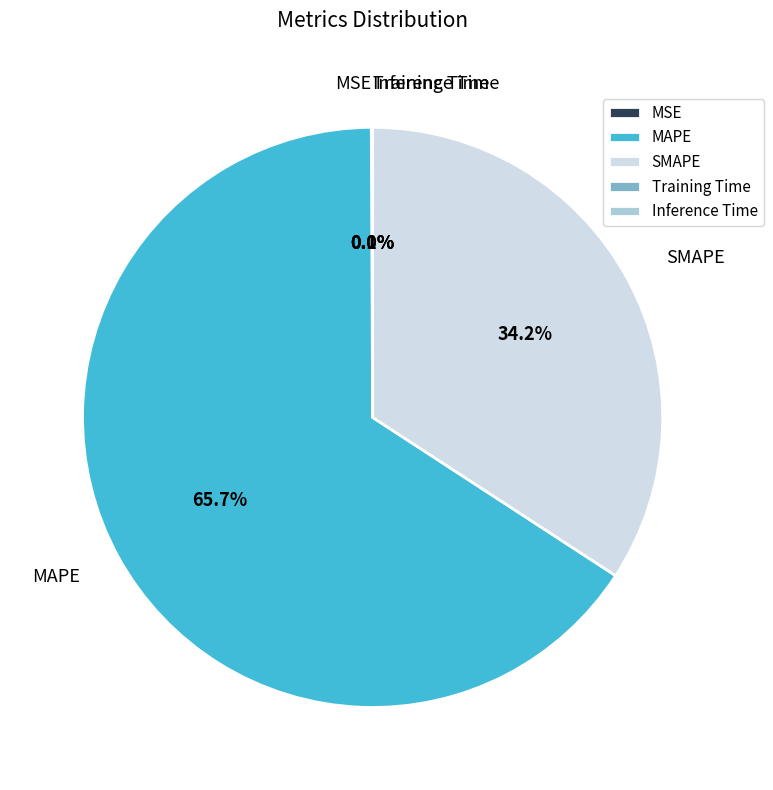

Which slice is the largest?

MAPE